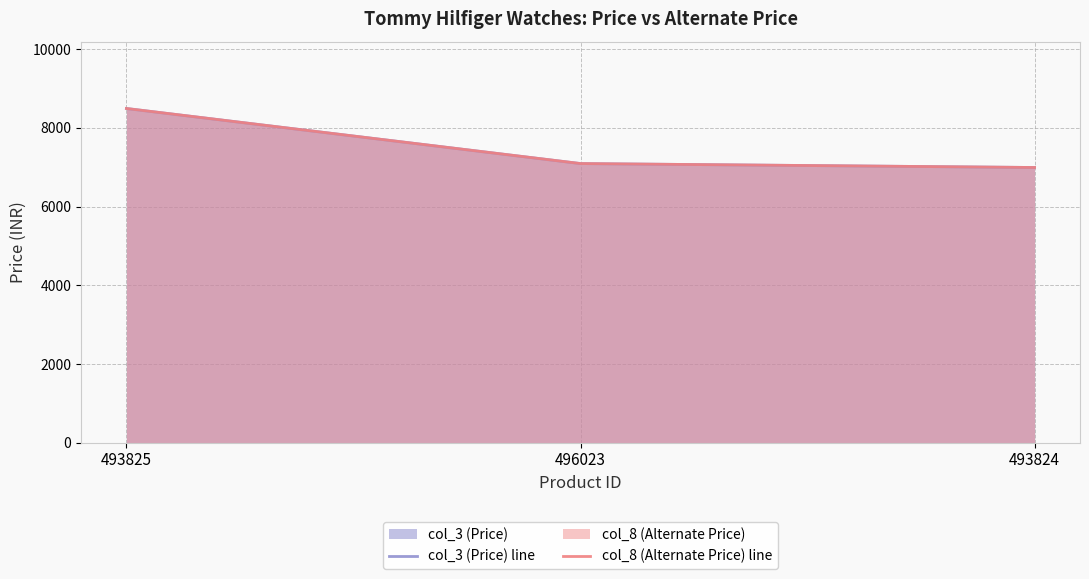

What is the value of the col_8 (Alternate Price) line point at the 3rd from the left?

6995